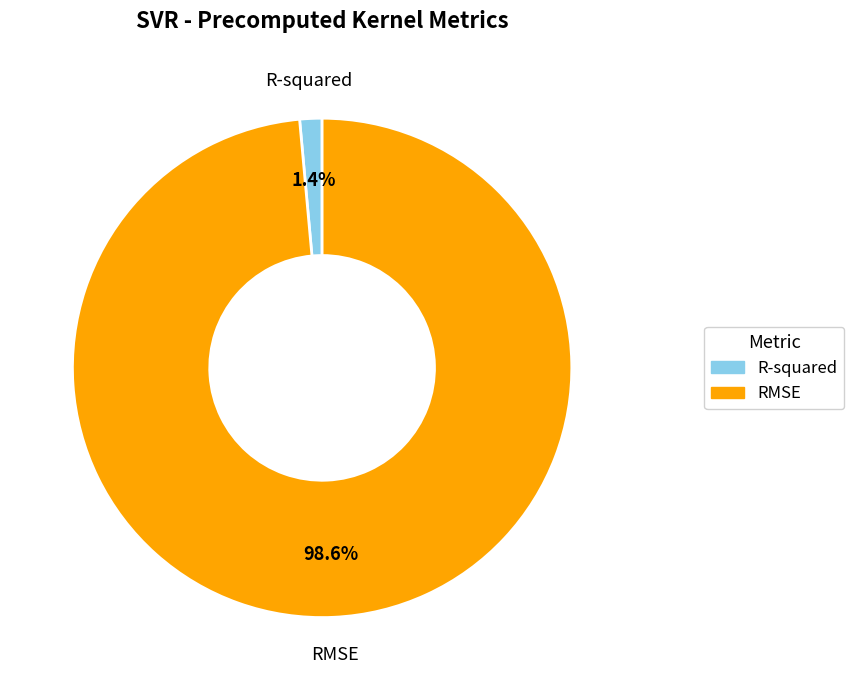

To the nearest percent, what percentage of the pie is R-squared?

1%